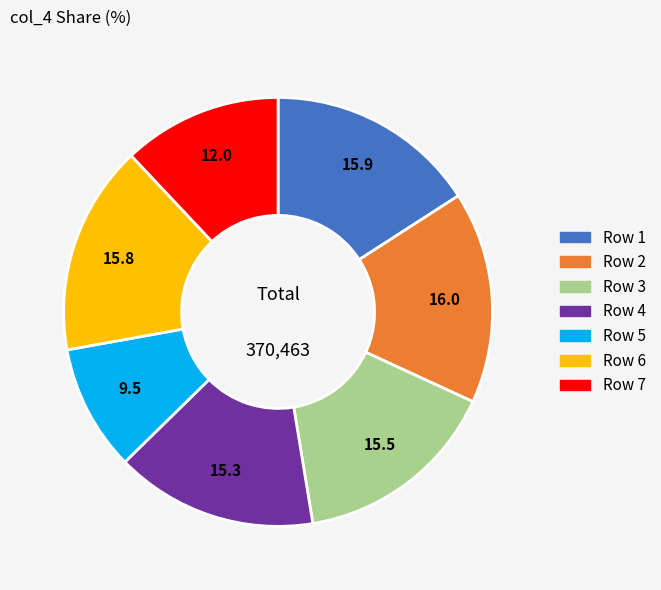

True or false: Row 5 accounts for 15% of the total.

False